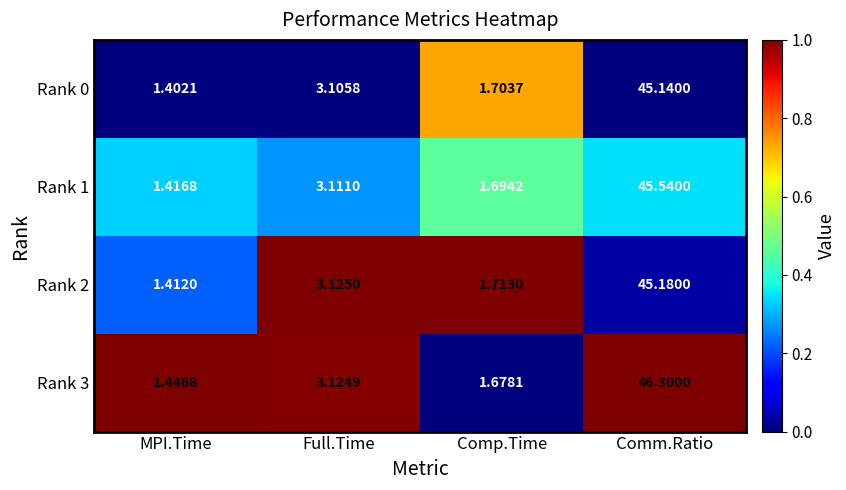

At which label is Rank 0 closest to 23?

Full.Time